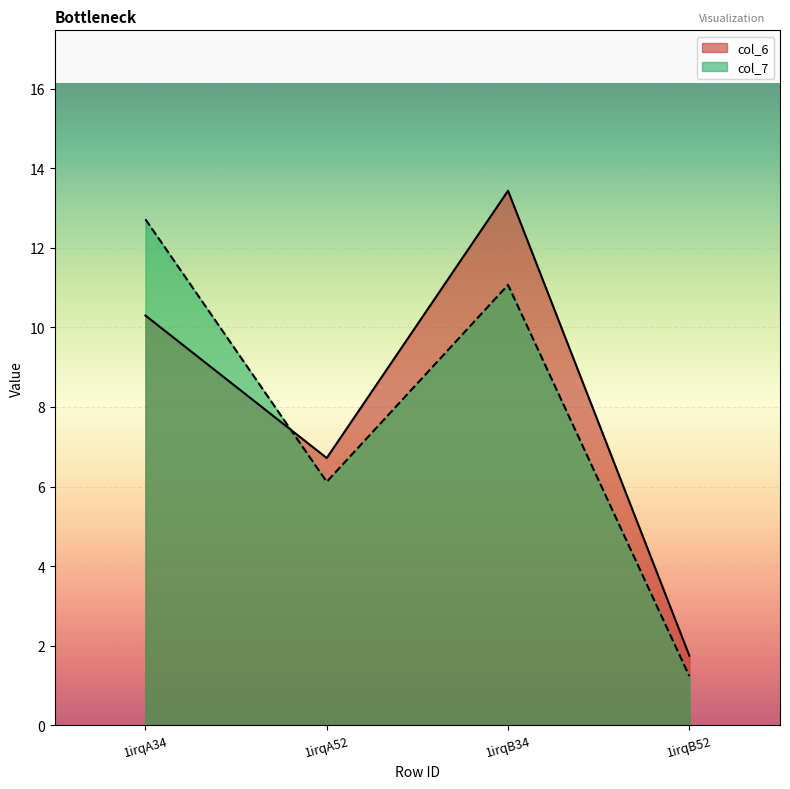

At how many categories does at least one series exceed 4?

3